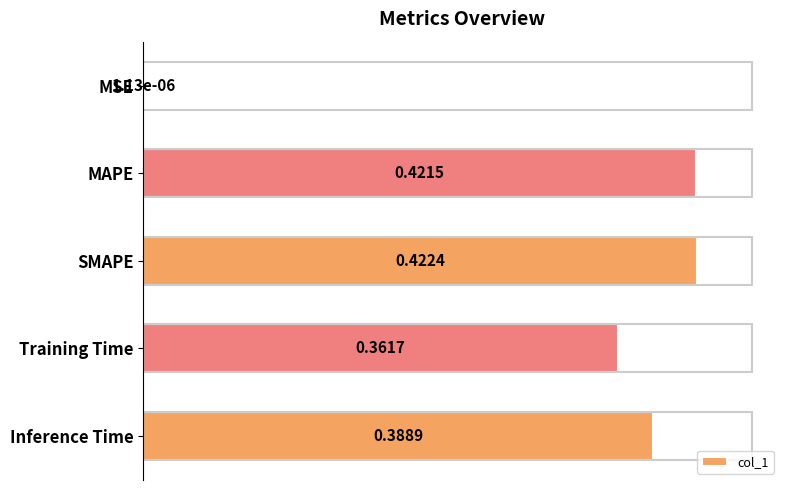

At which label is the value closest to 0?

MSE